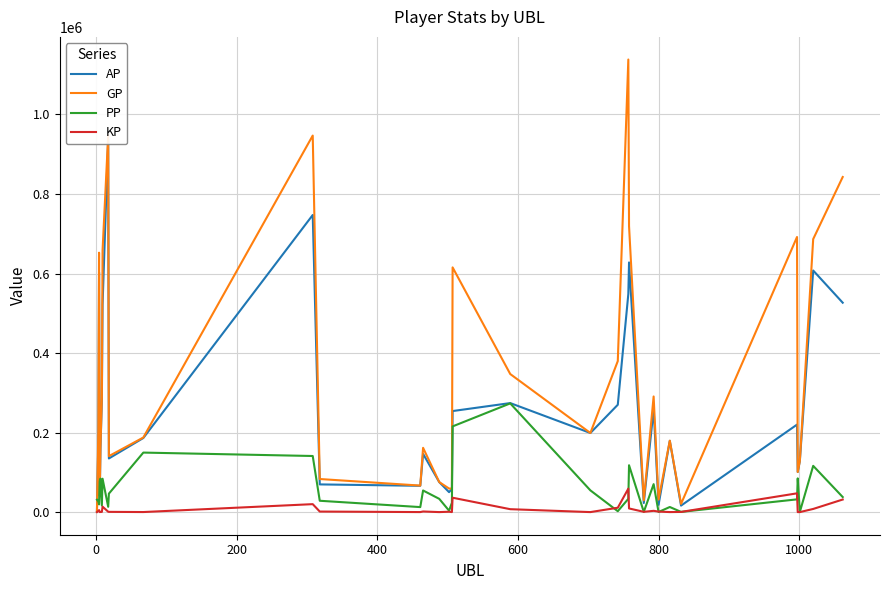

Rank the series by their maximum value, from highest to lowest.

GP, AP, PP, KP